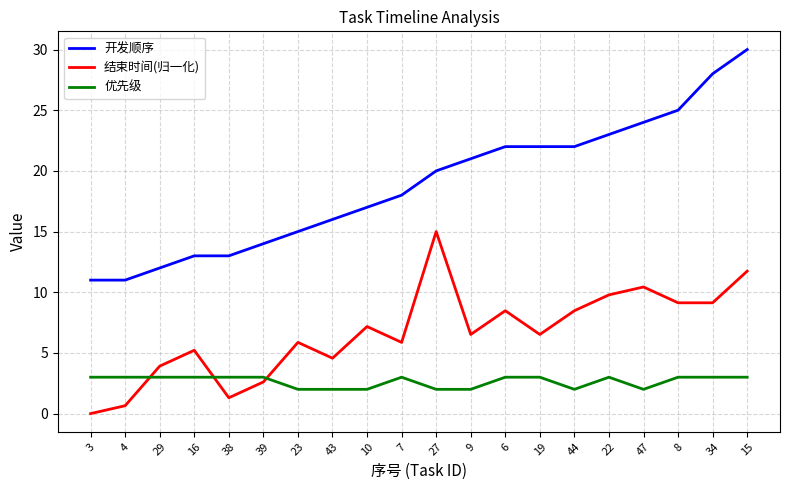

Is the value of 优先级 at 9 greater than the value of 结束时间(归一化) at 8?

No